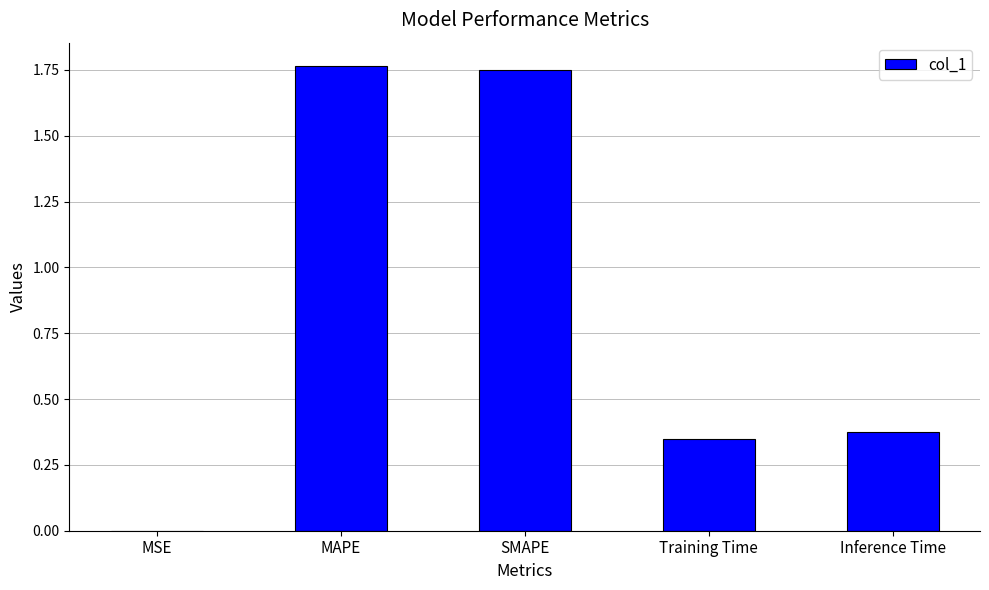

What is the sum of all values?

4.2